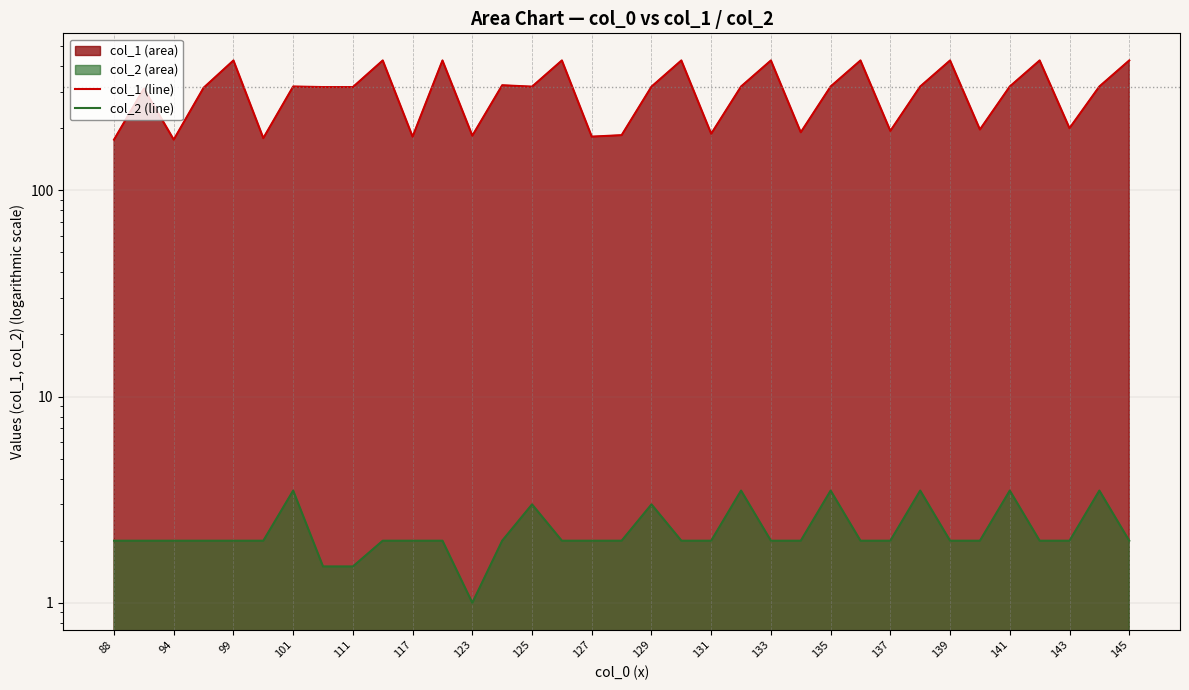

List the series in order of their overall mean, lowest first.

col_2 (line), col_1 (line)